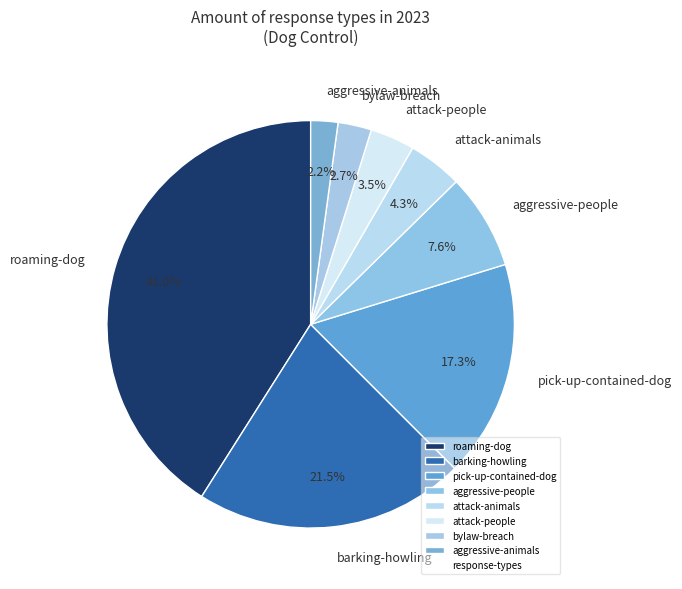

Approximately how many times larger is the value at bylaw-breach compared to attack-people?

0.8